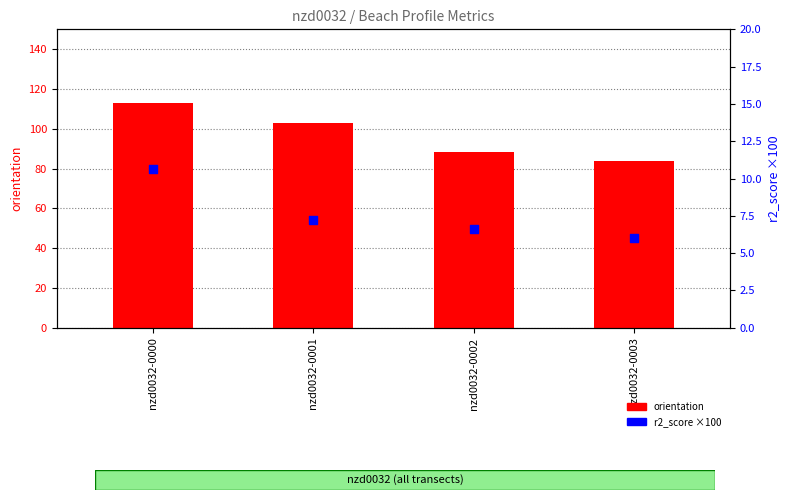

At how many categories does at least one series exceed 20?

4